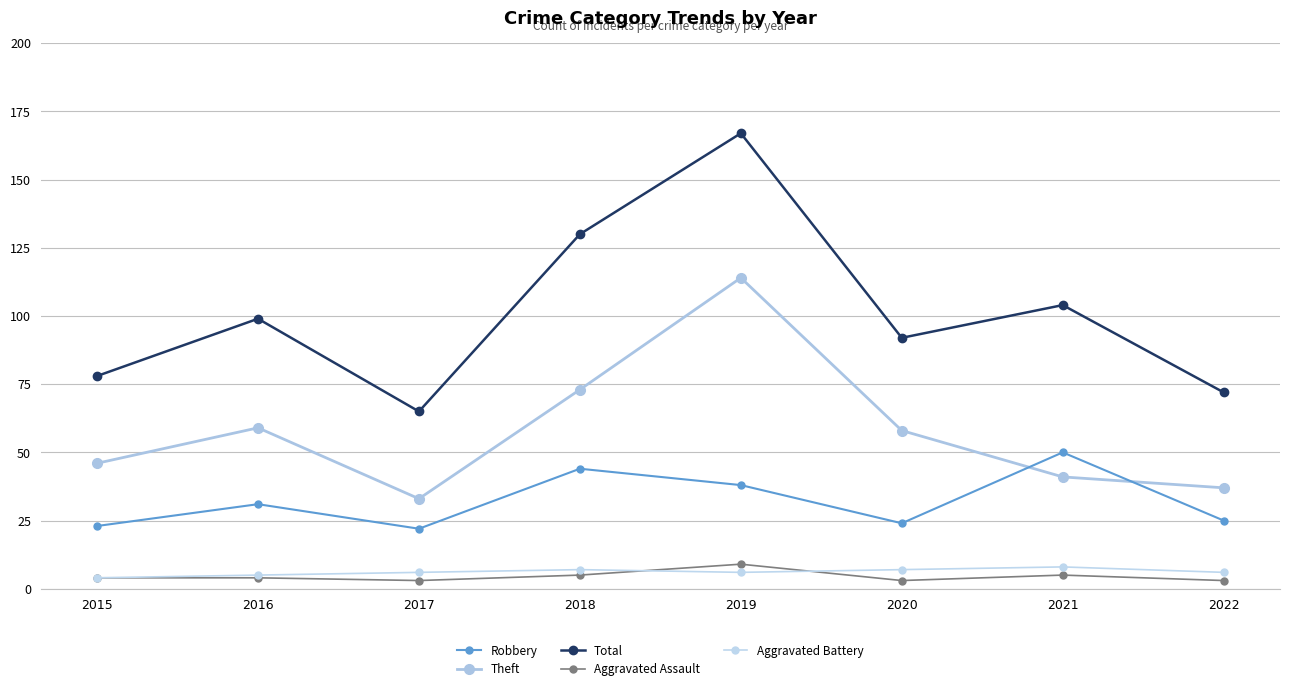

True or false: Theft and Aggravated Assault intersect in this chart.

False